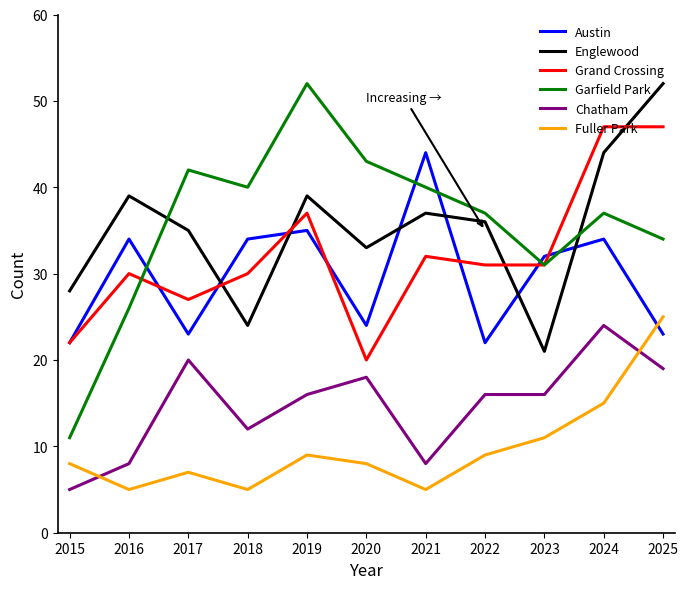

Reading left to right, transcribe all the data shown in this chart.

Austin: 2015=22	2016=34	2017=23	2018=34	2019=35	2020=24	2021=44	2022=22	2023=32	2024=34	2025=23
Englewood: 2015=28	2016=39	2017=35	2018=24	2019=39	2020=33	2021=37	2022=36	2023=21	2024=44	2025=52
Grand Crossing: 2015=22	2016=30	2017=27	2018=30	2019=37	2020=20	2021=32	2022=31	2023=31	2024=47	2025=47
Garfield Park: 2015=11	2016=26	2017=42	2018=40	2019=52	2020=43	2021=40	2022=37	2023=31	2024=37	2025=34
Chatham: 2015=5	2016=8	2017=20	2018=12	2019=16	2020=18	2021=8	2022=16	2023=16	2024=24	2025=19
Fuller Park: 2015=8	2016=5	2017=7	2018=5	2019=9	2020=8	2021=5	2022=9	2023=11	2024=15	2025=25